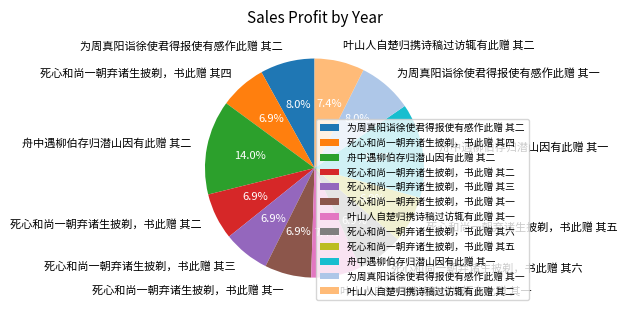

To the nearest percent, what portion does 舟中遇柳伯存归潜山因有此赠 其二 represent?

14%